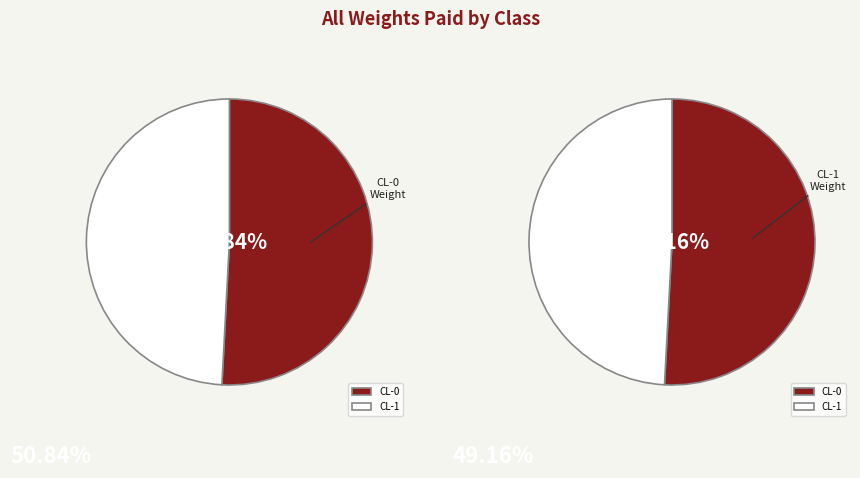

What percentage is the CL-0 slice, to the nearest percent?

51%